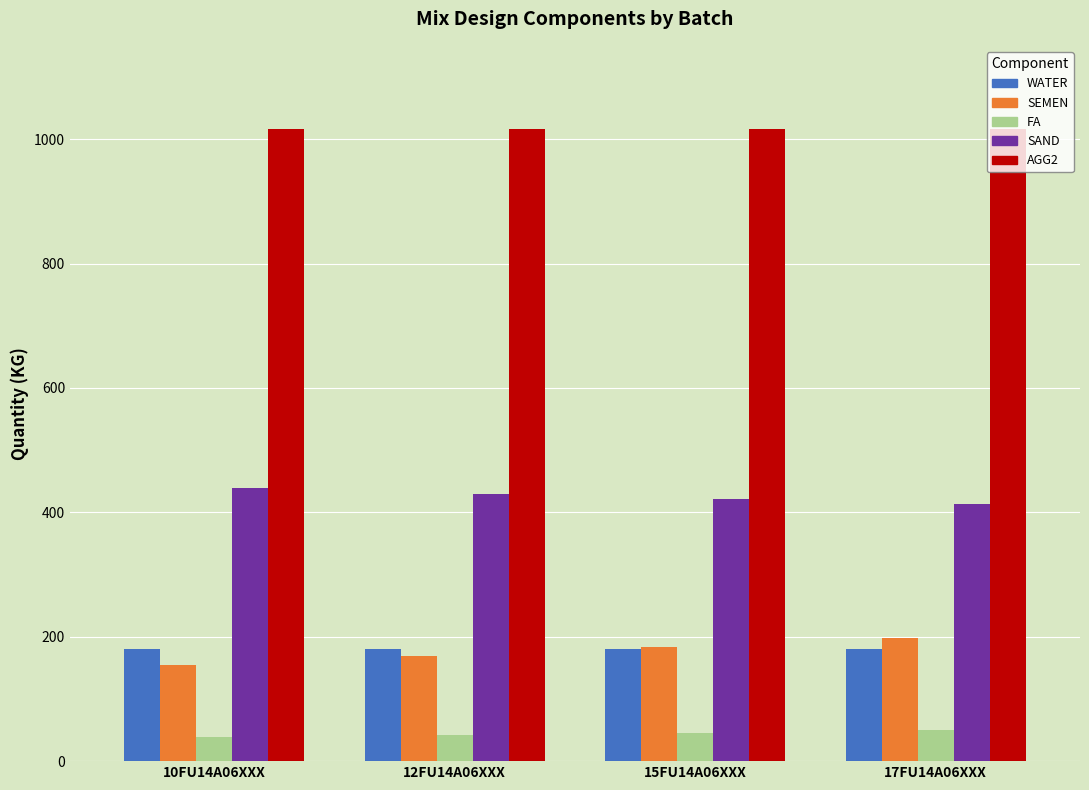

What is the total value across all series at 15FU14A06XXX?

1848